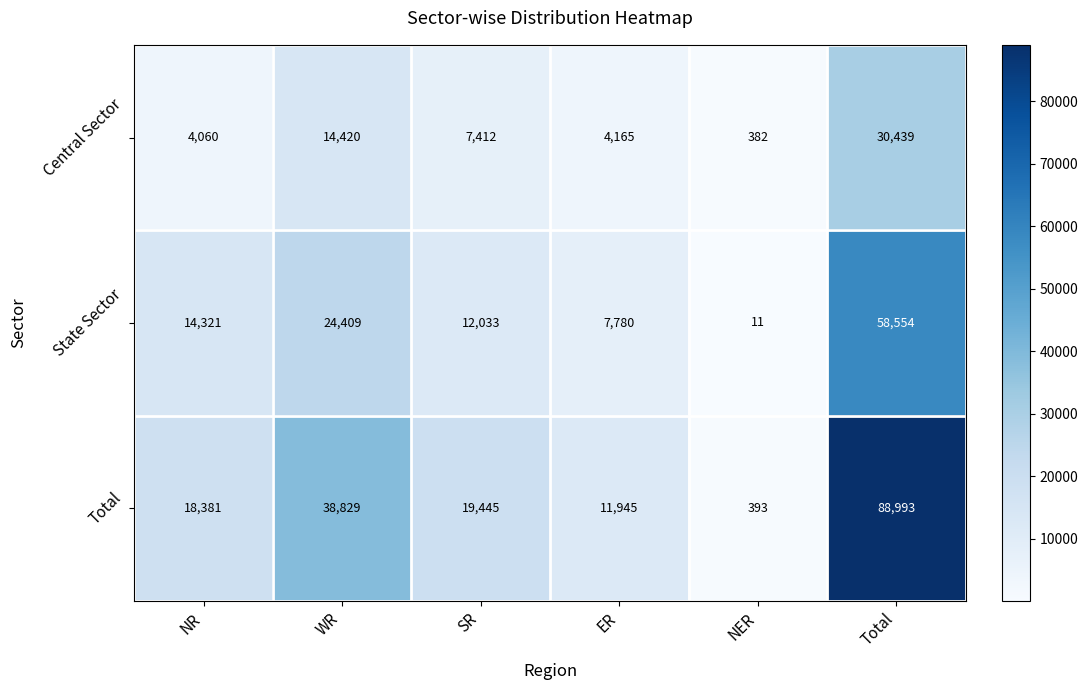

The value of Central Sector at WR is 14420. True or false?

True